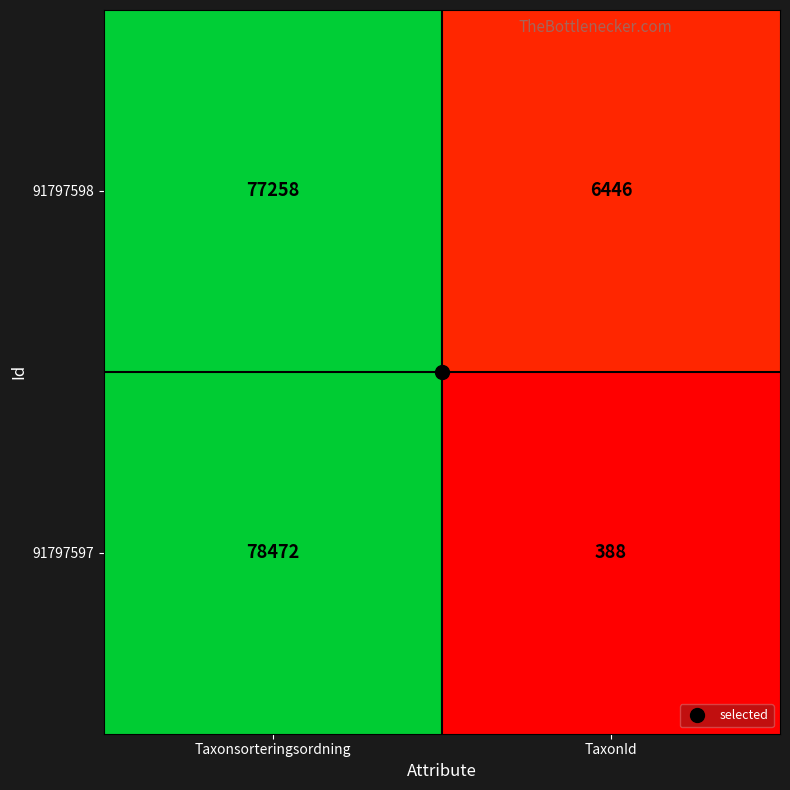

At Taxonsorteringsordning, list the series in order from largest to smallest.

91797597, 91797598